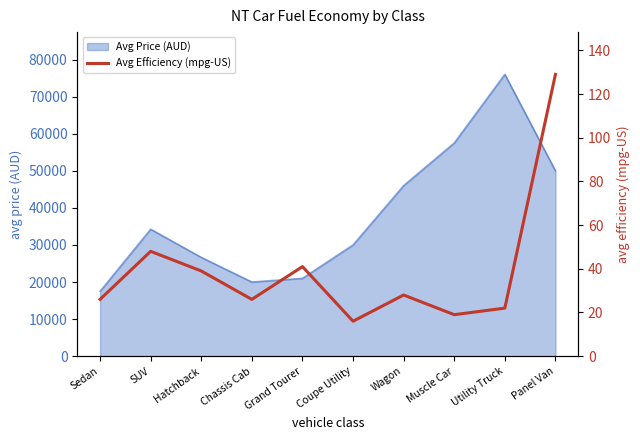

What is the smallest value displayed?

16